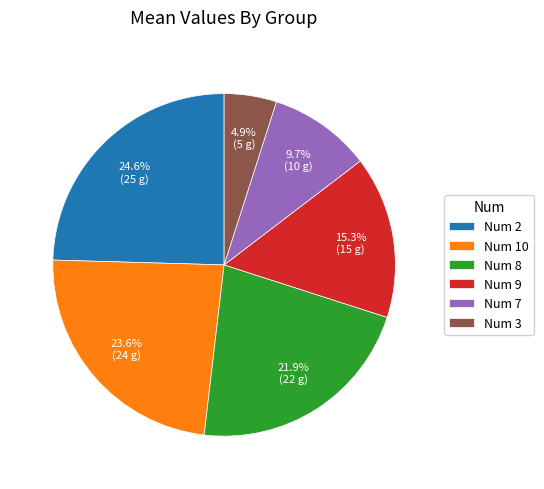

Which category has the smallest portion of the pie?

Num 3